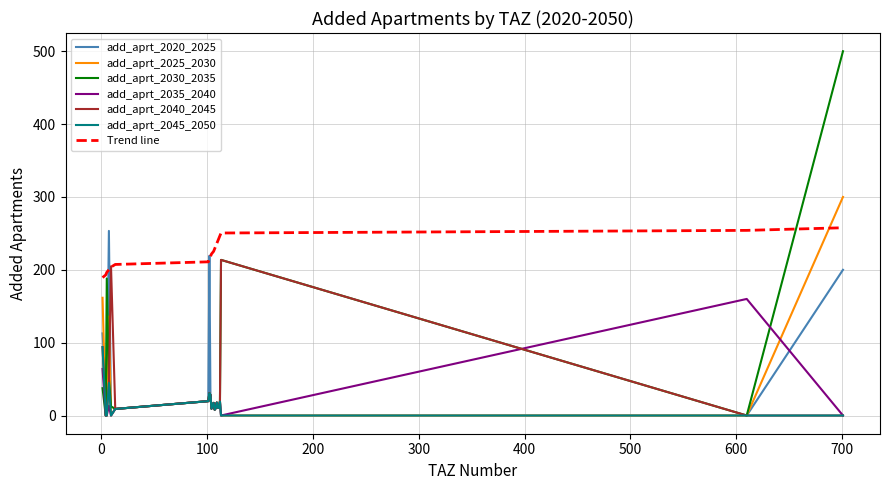

At how many categories does at least one series exceed 262?

1